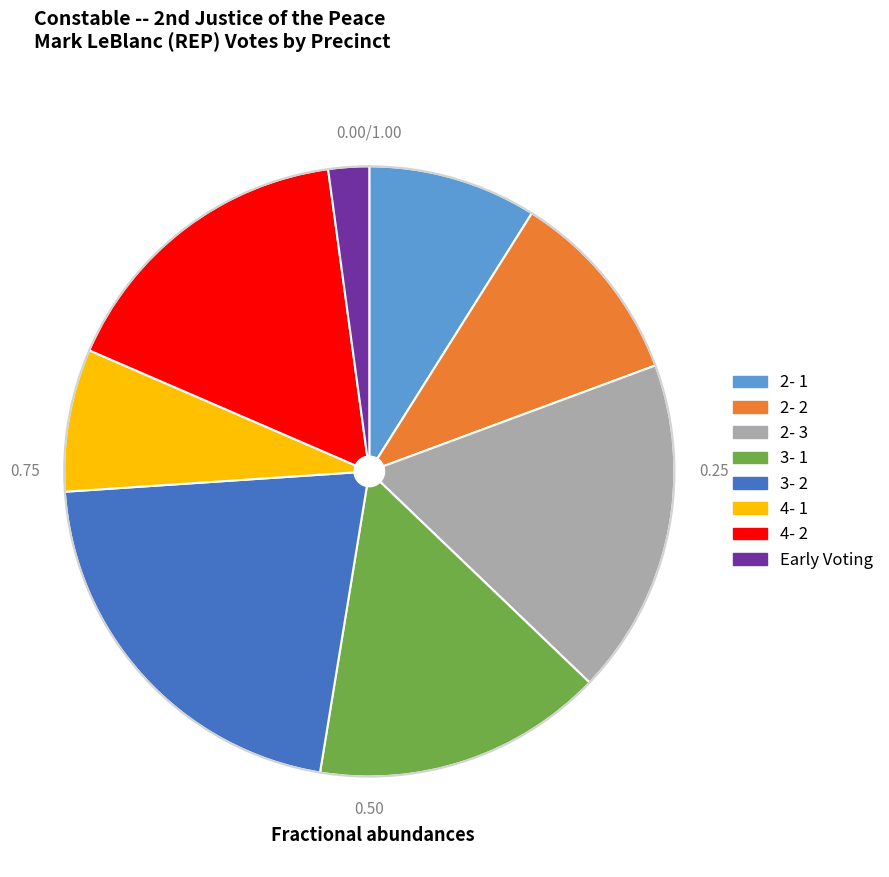

Which category has the biggest portion of the pie?

3- 2